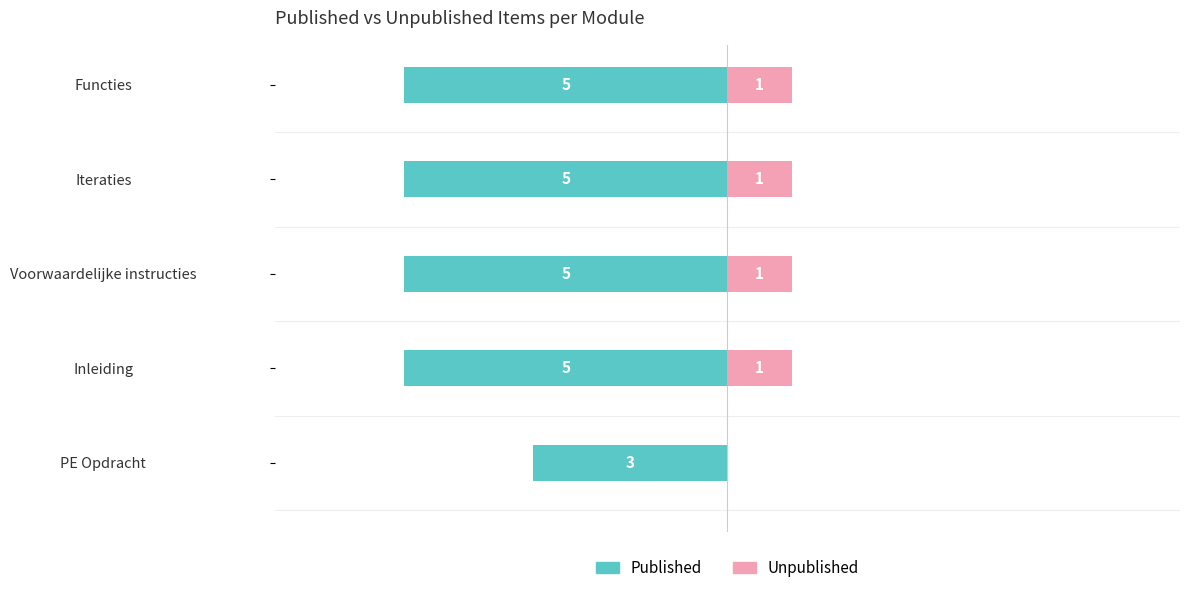

List the series in order of their overall mean, lowest first.

Unpublished, Published